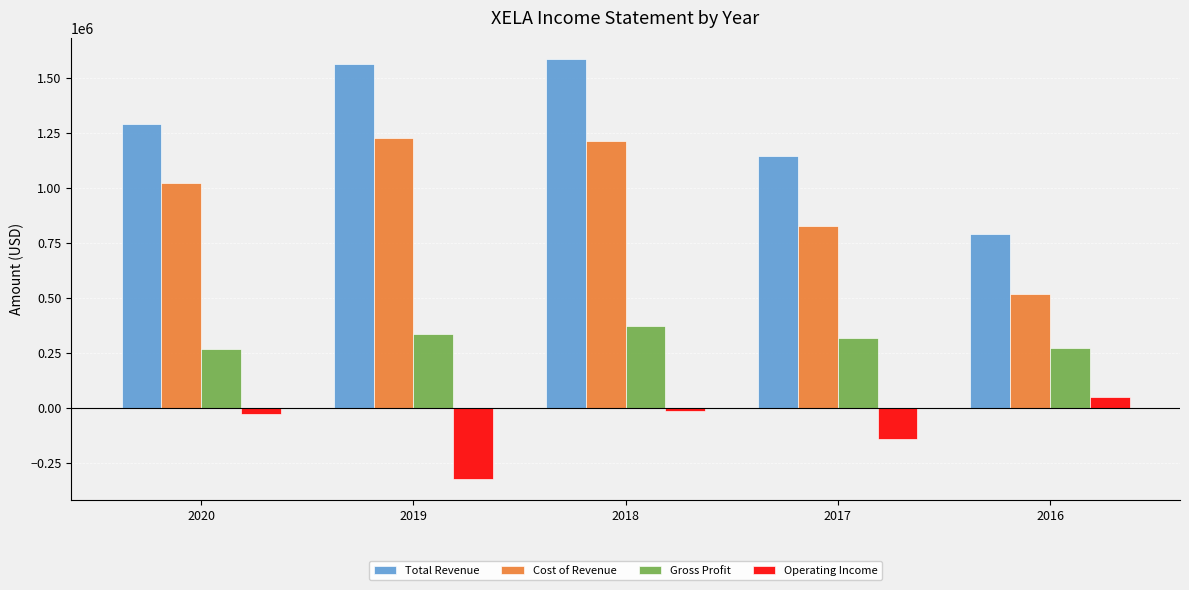

What is the value of the Total Revenue bar at the 5th from the left?

789900